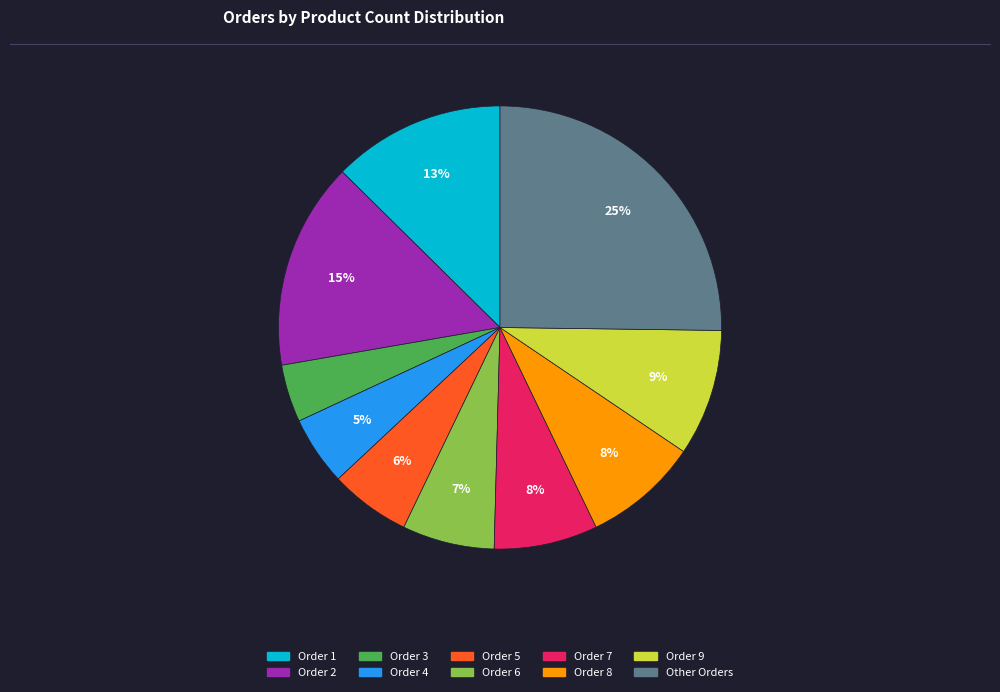

How many segments does this pie chart have?

10